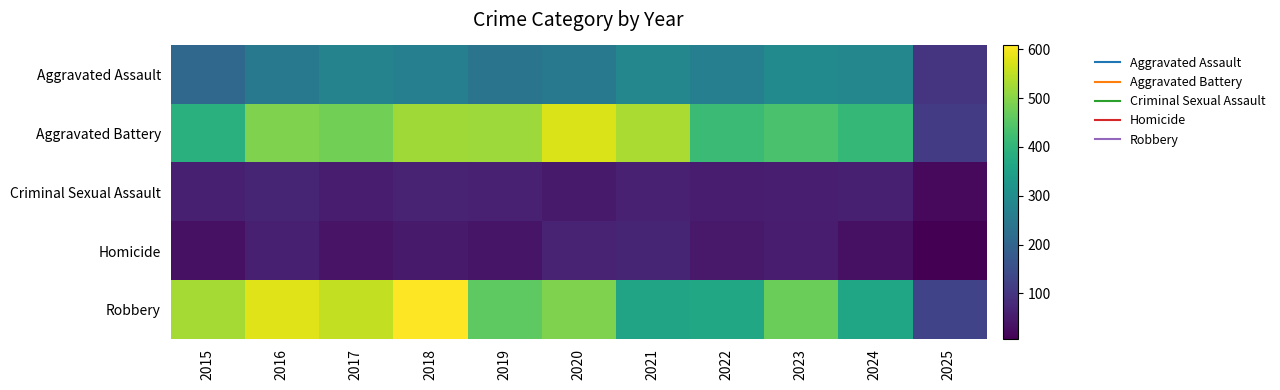

List the series in order of their peak value, lowest first.

Criminal Sexual Assault, Homicide, Aggravated Assault, Aggravated Battery, Robbery